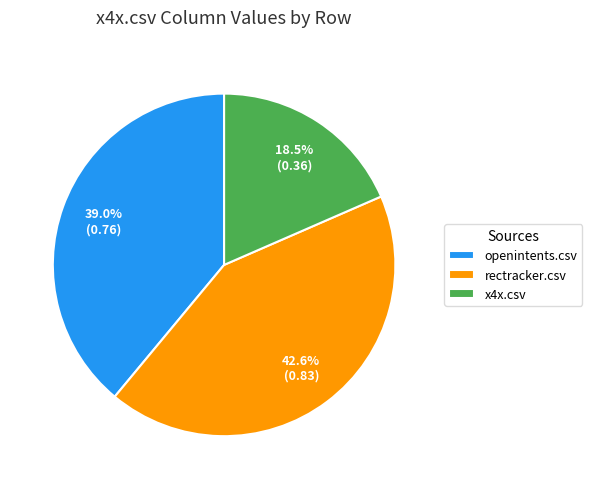

Which slice is the largest?

rectracker.csv